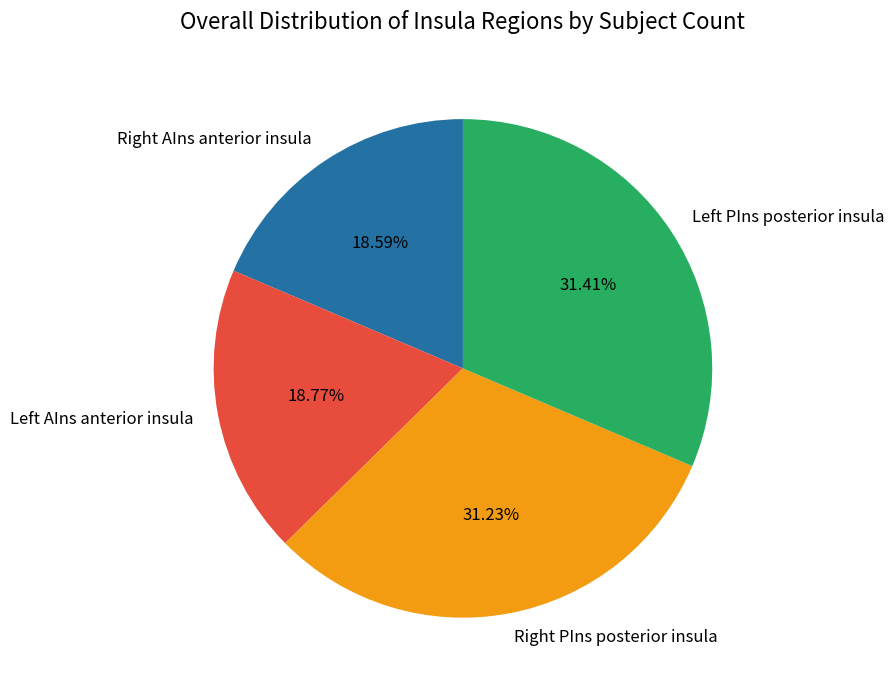

How many segments does this pie chart have?

4